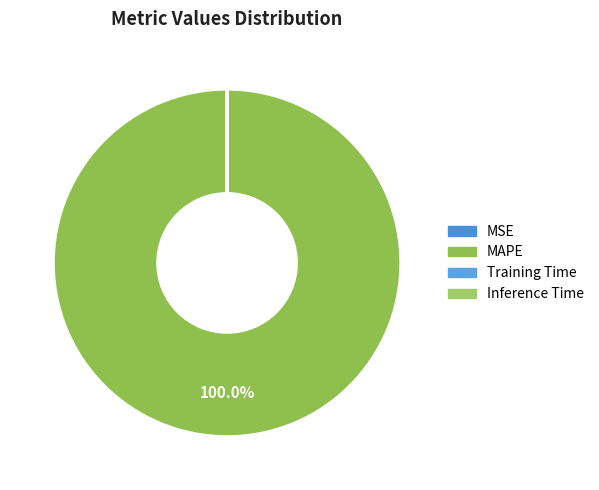

The MSE slice represents 7% of the pie. True or false?

False